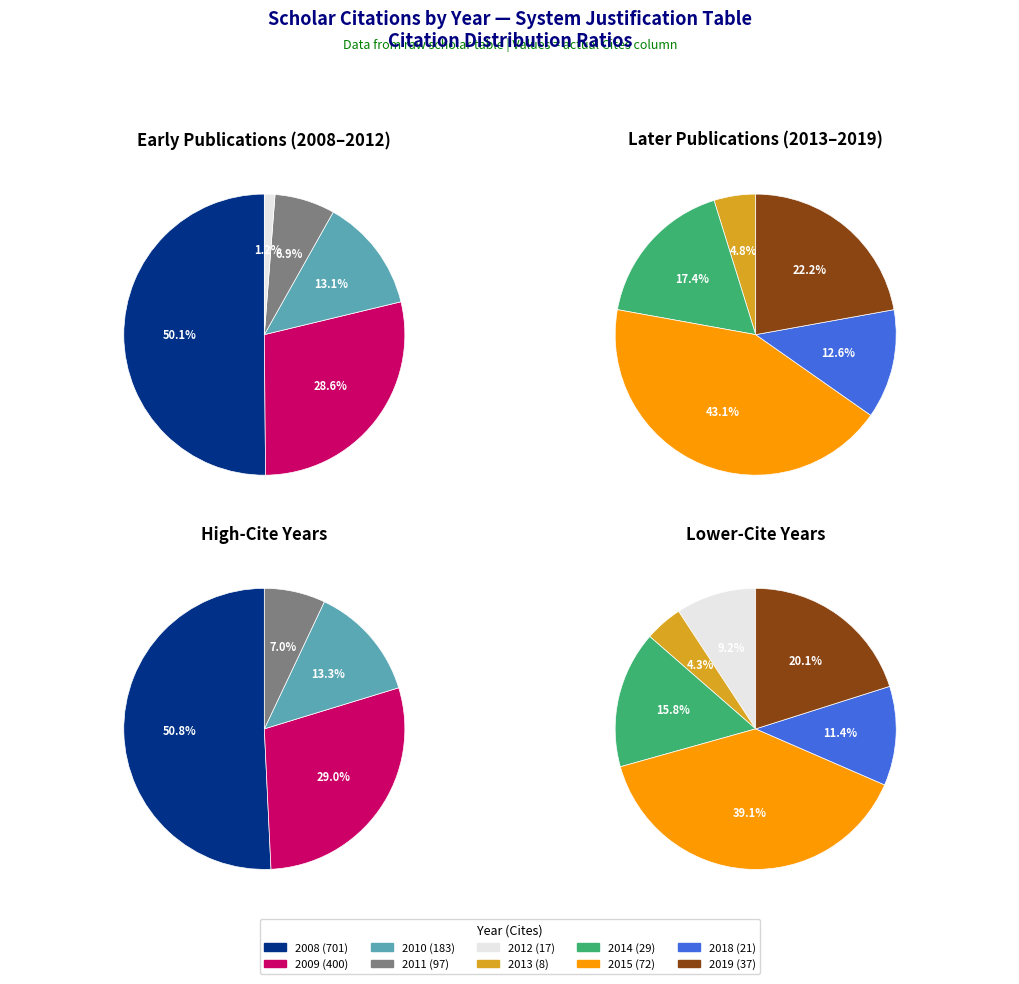

What portion of the pie excludes 2012?

98.9%